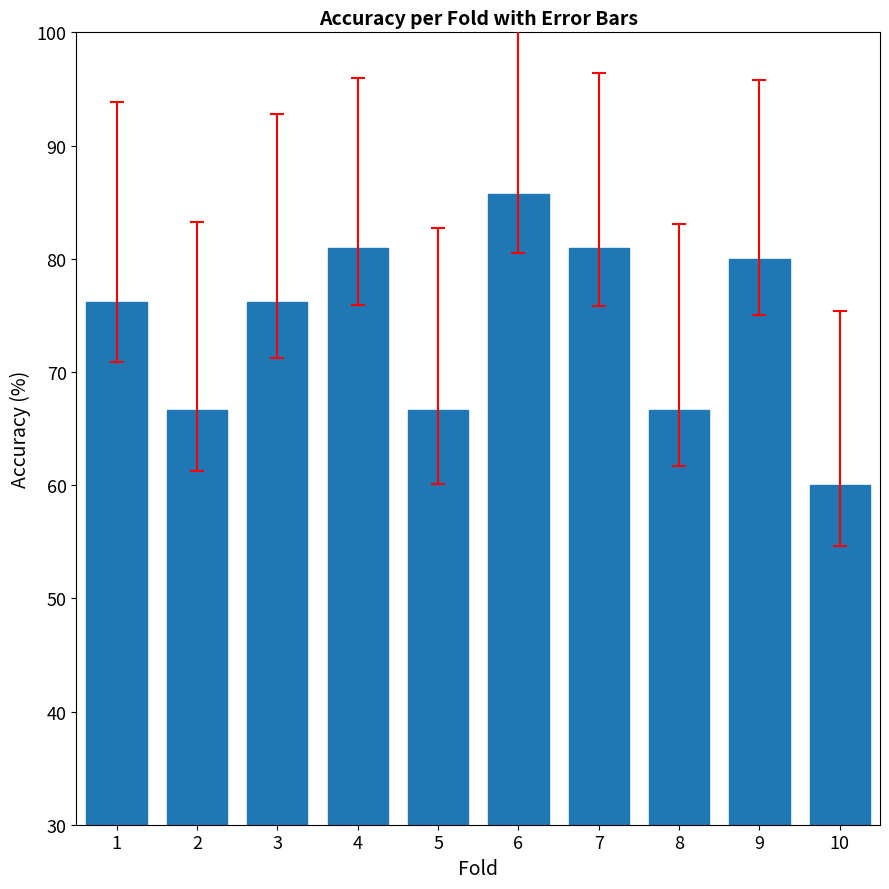

How many series are shown in this chart?

1